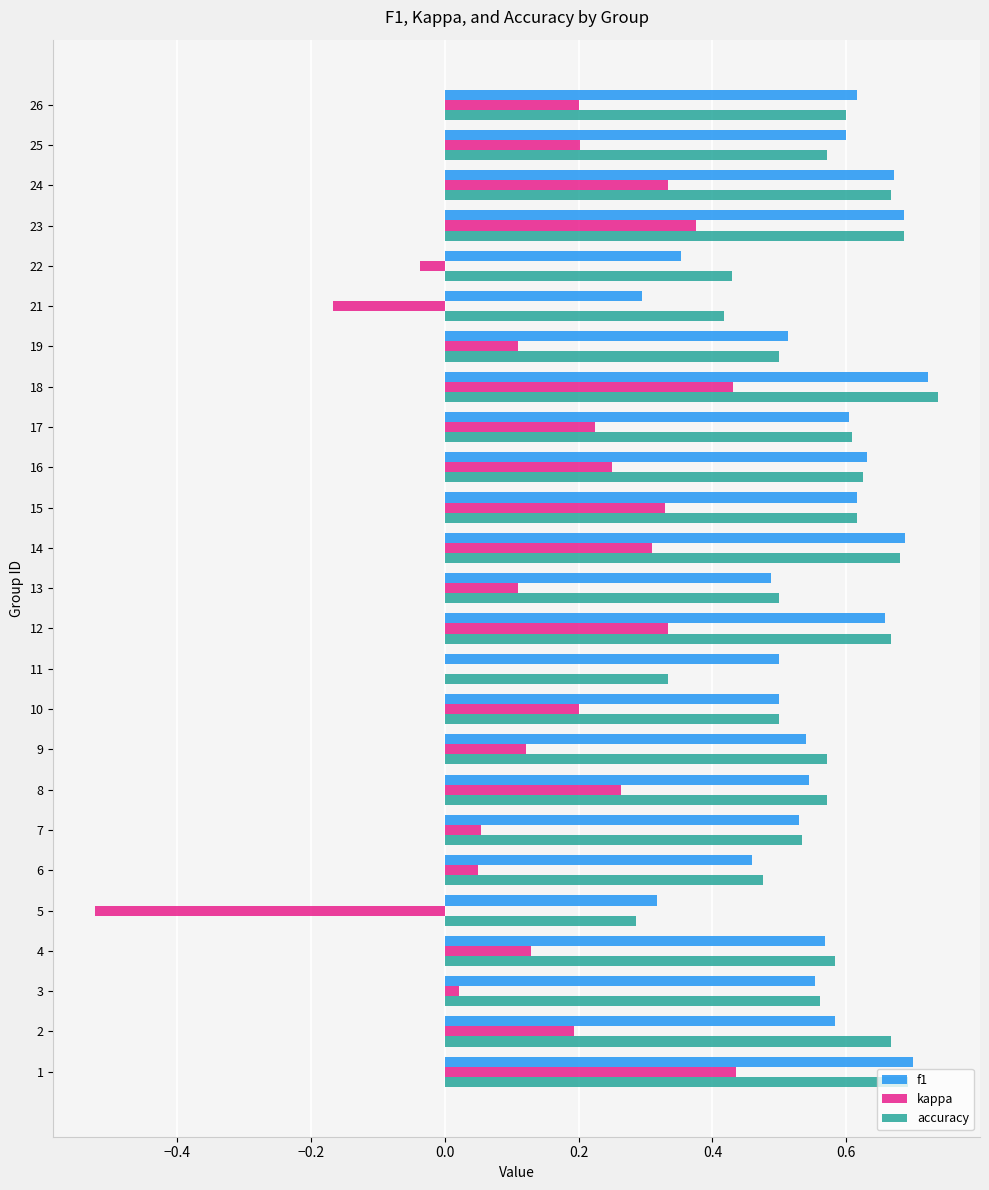

Where is kappa nearest to the value 0?

11